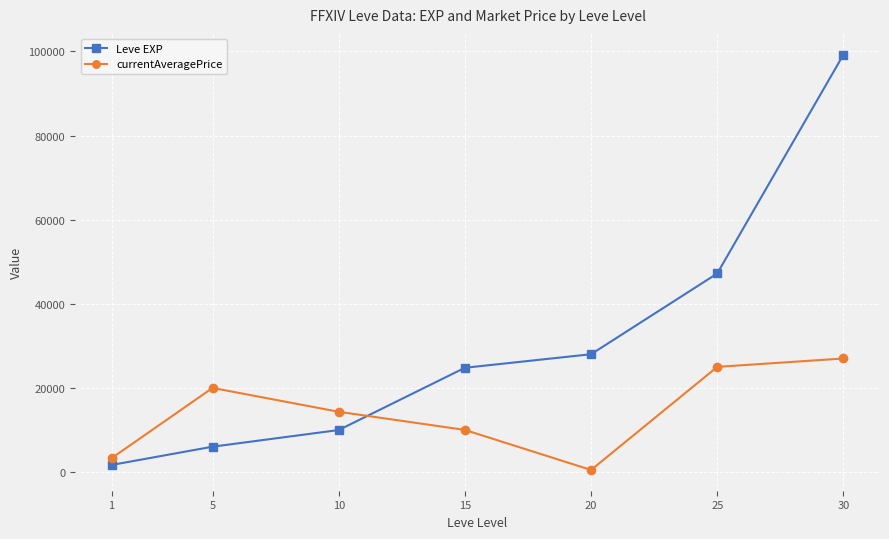

At which category does the chart reach its minimum across all series?

20